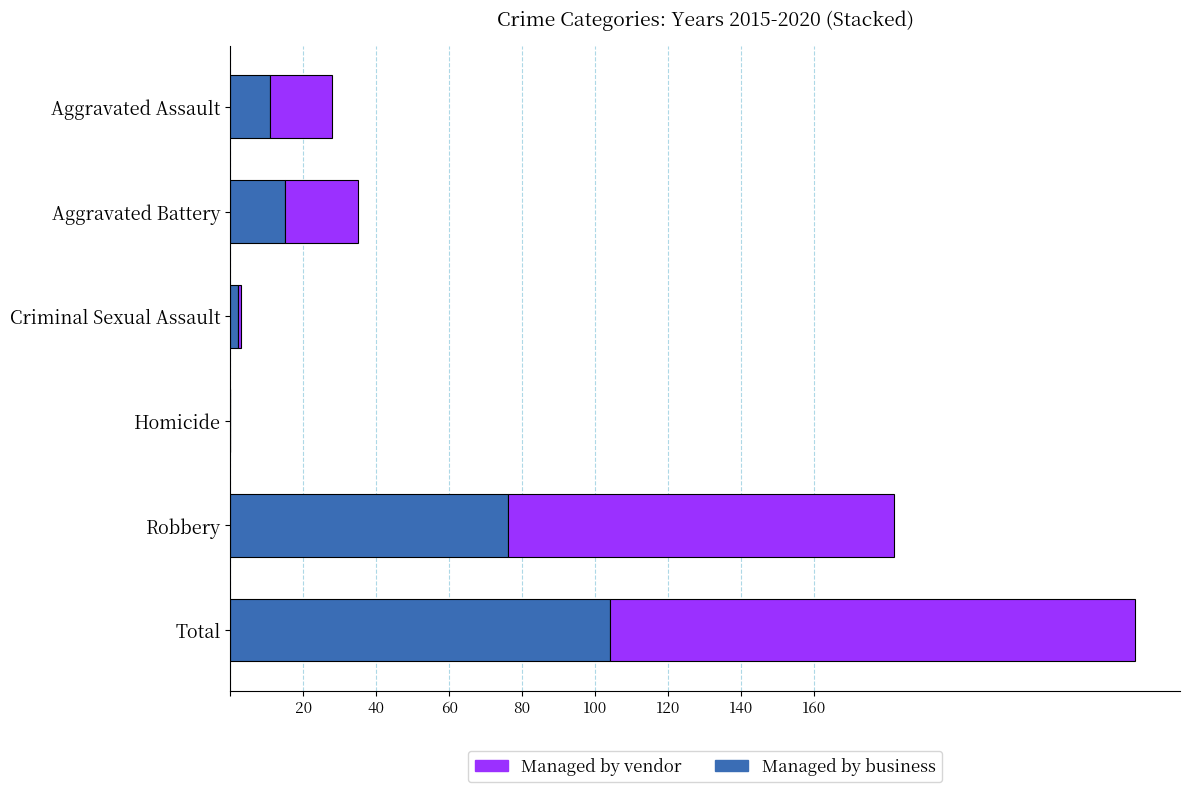

The value of Managed by business at Total is 104. True or false?

True